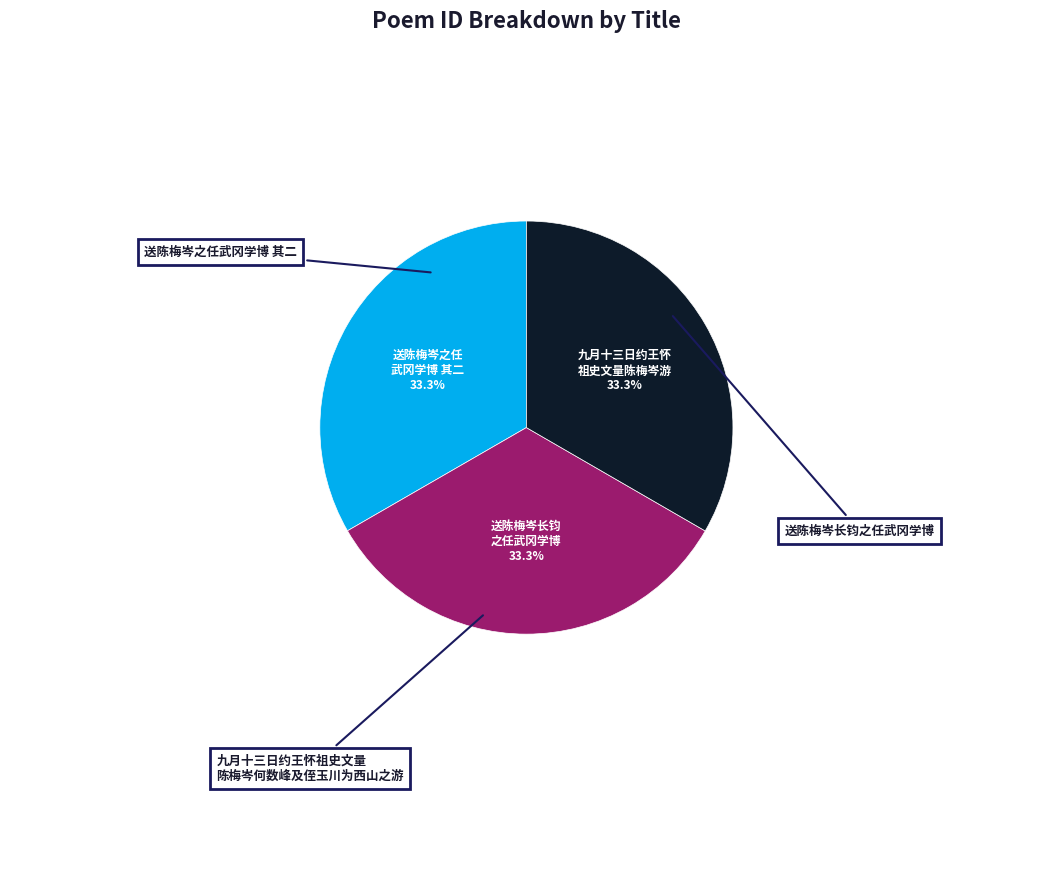

Is there a majority slice in this chart?

No